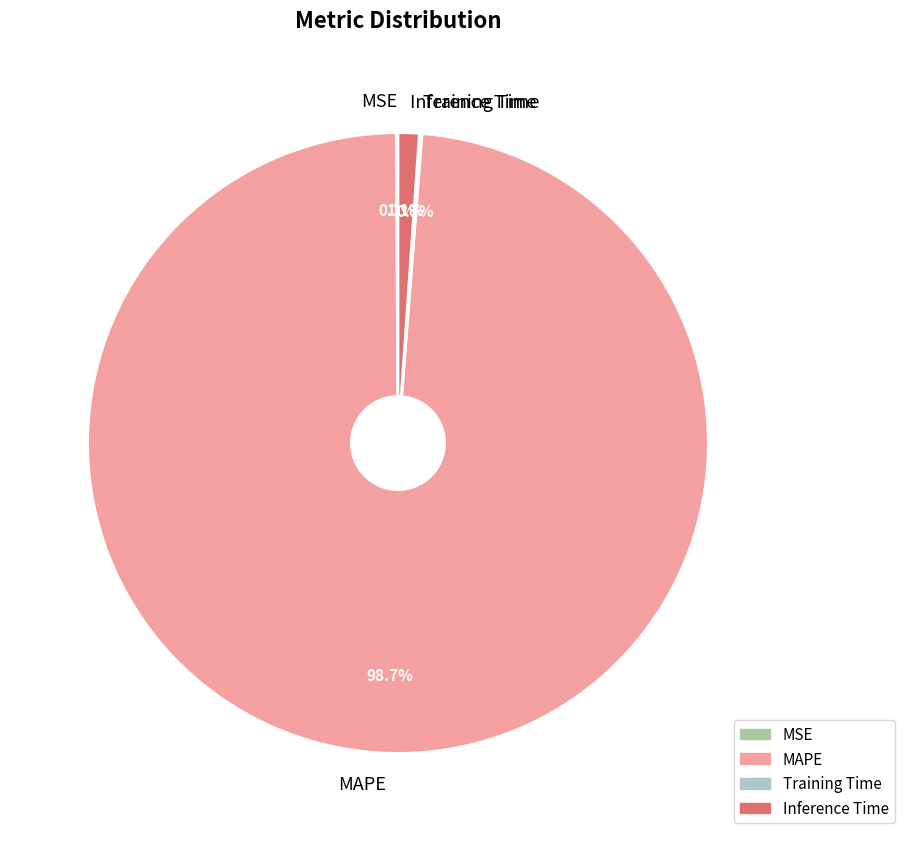

To the nearest percent, what is the difference between the largest and smallest slice percentages?

99%